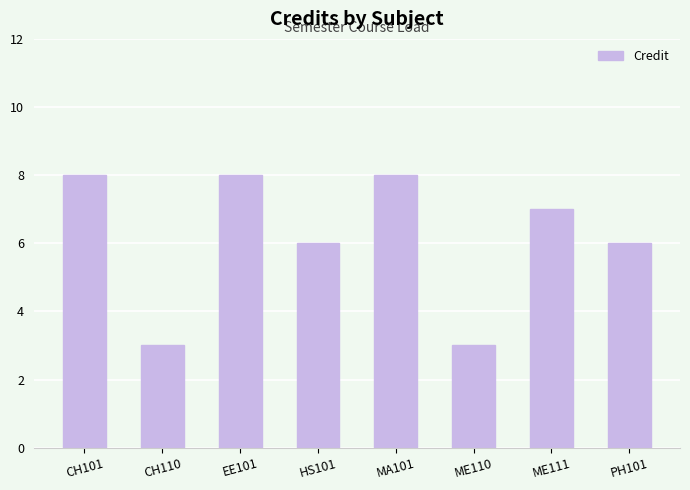

What is the difference between the values at EE101 and HS101?

2